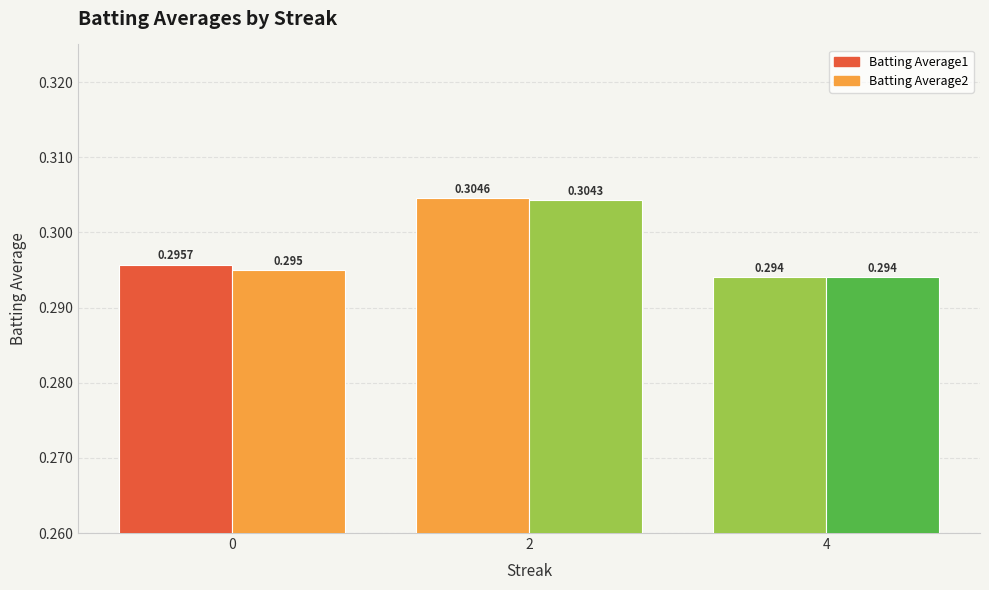

How many bars are there in total?

6